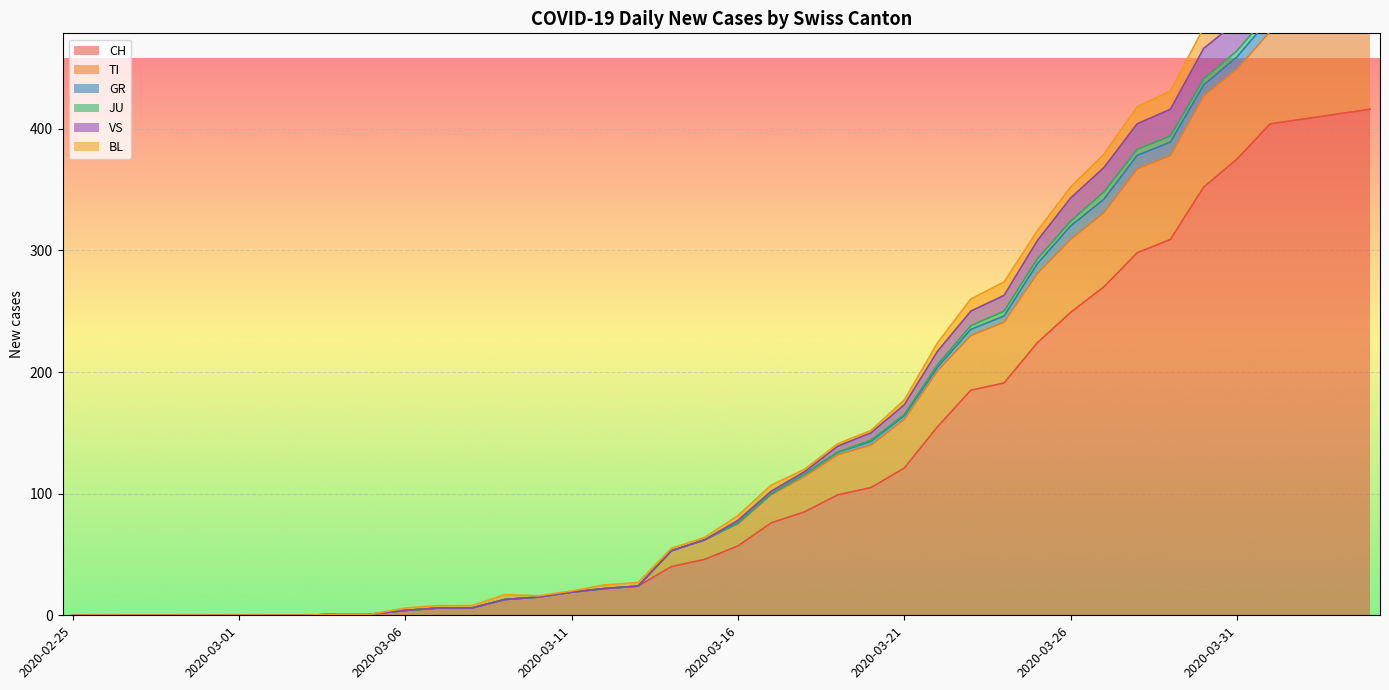

What is the spread (max minus min) of values at 2020-03-27?

109